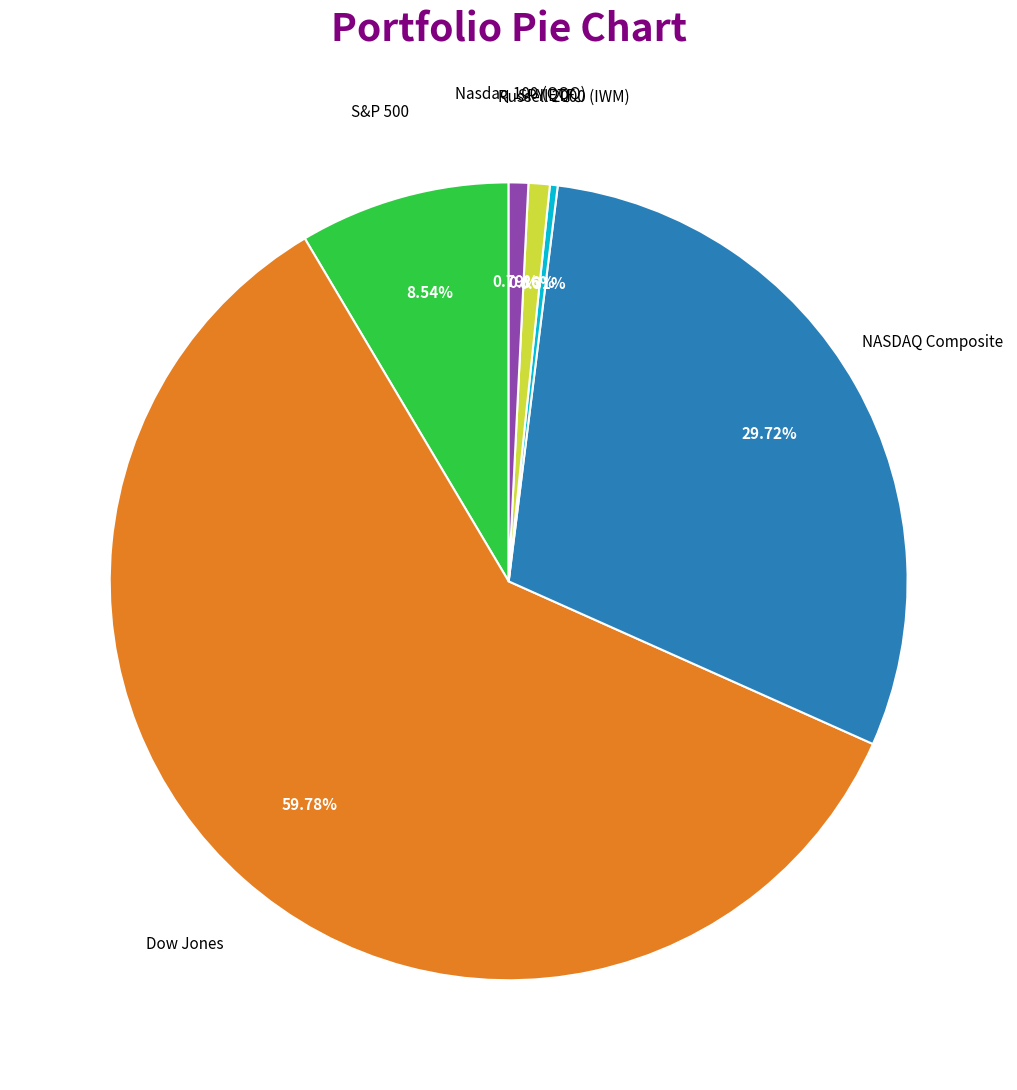

To the nearest percent, what is the average slice percentage?

17%